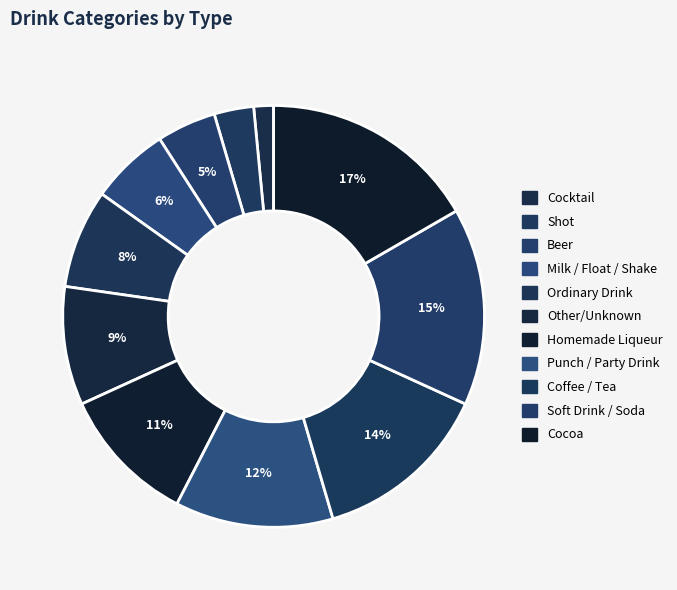

What percentage do Ordinary Drink and Soft Drink / Soda together represent?

22.7%